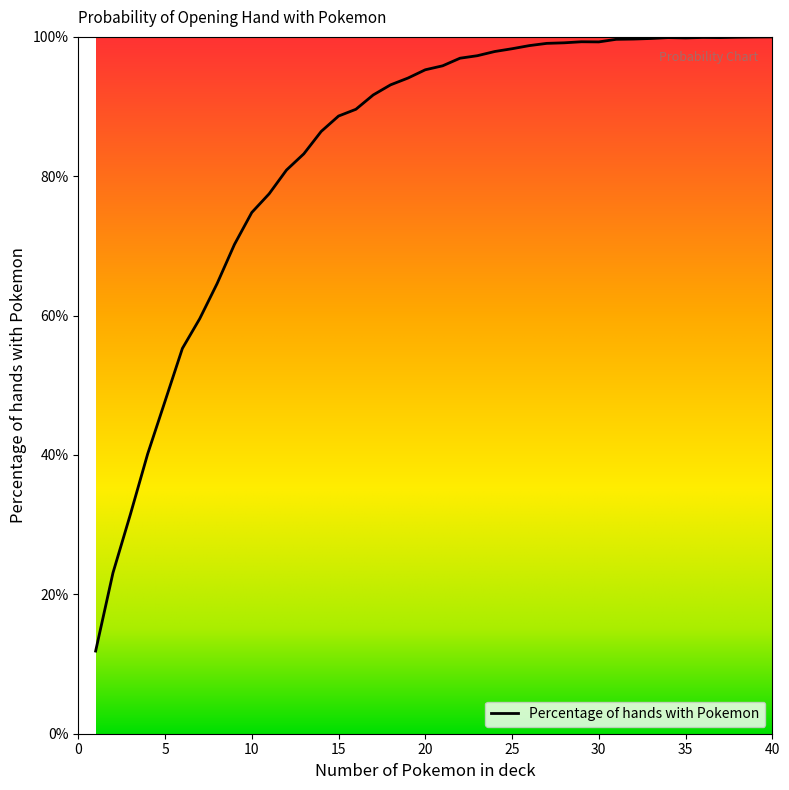

Is this an area chart (filled region under the line)?

Yes